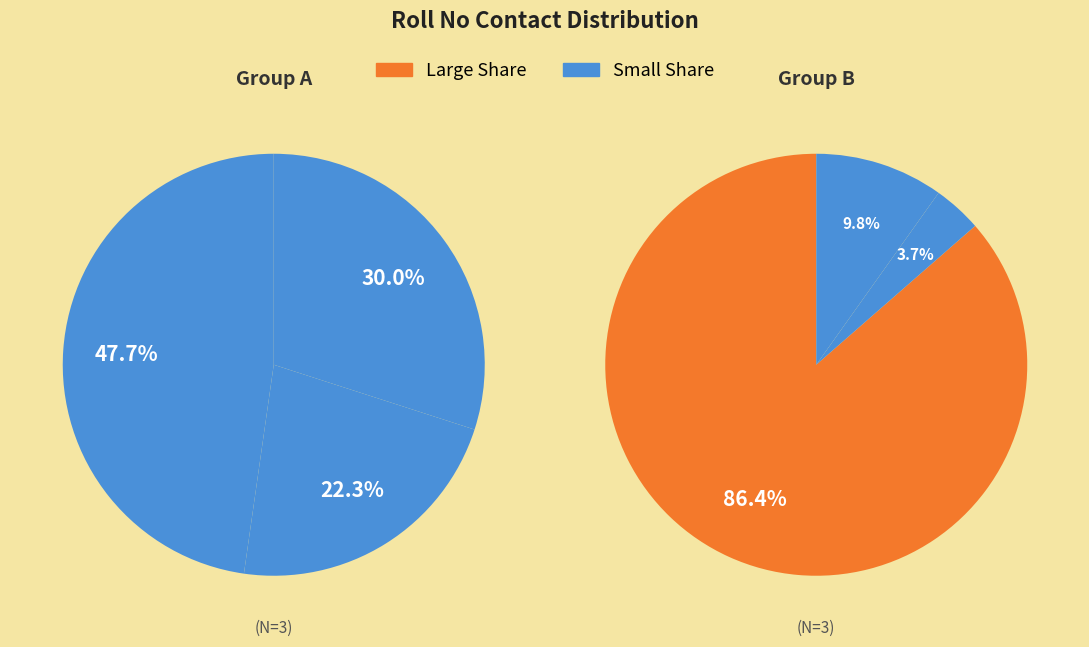

To the nearest percent, what is the combined percentage of 4789 and 5553?

47%